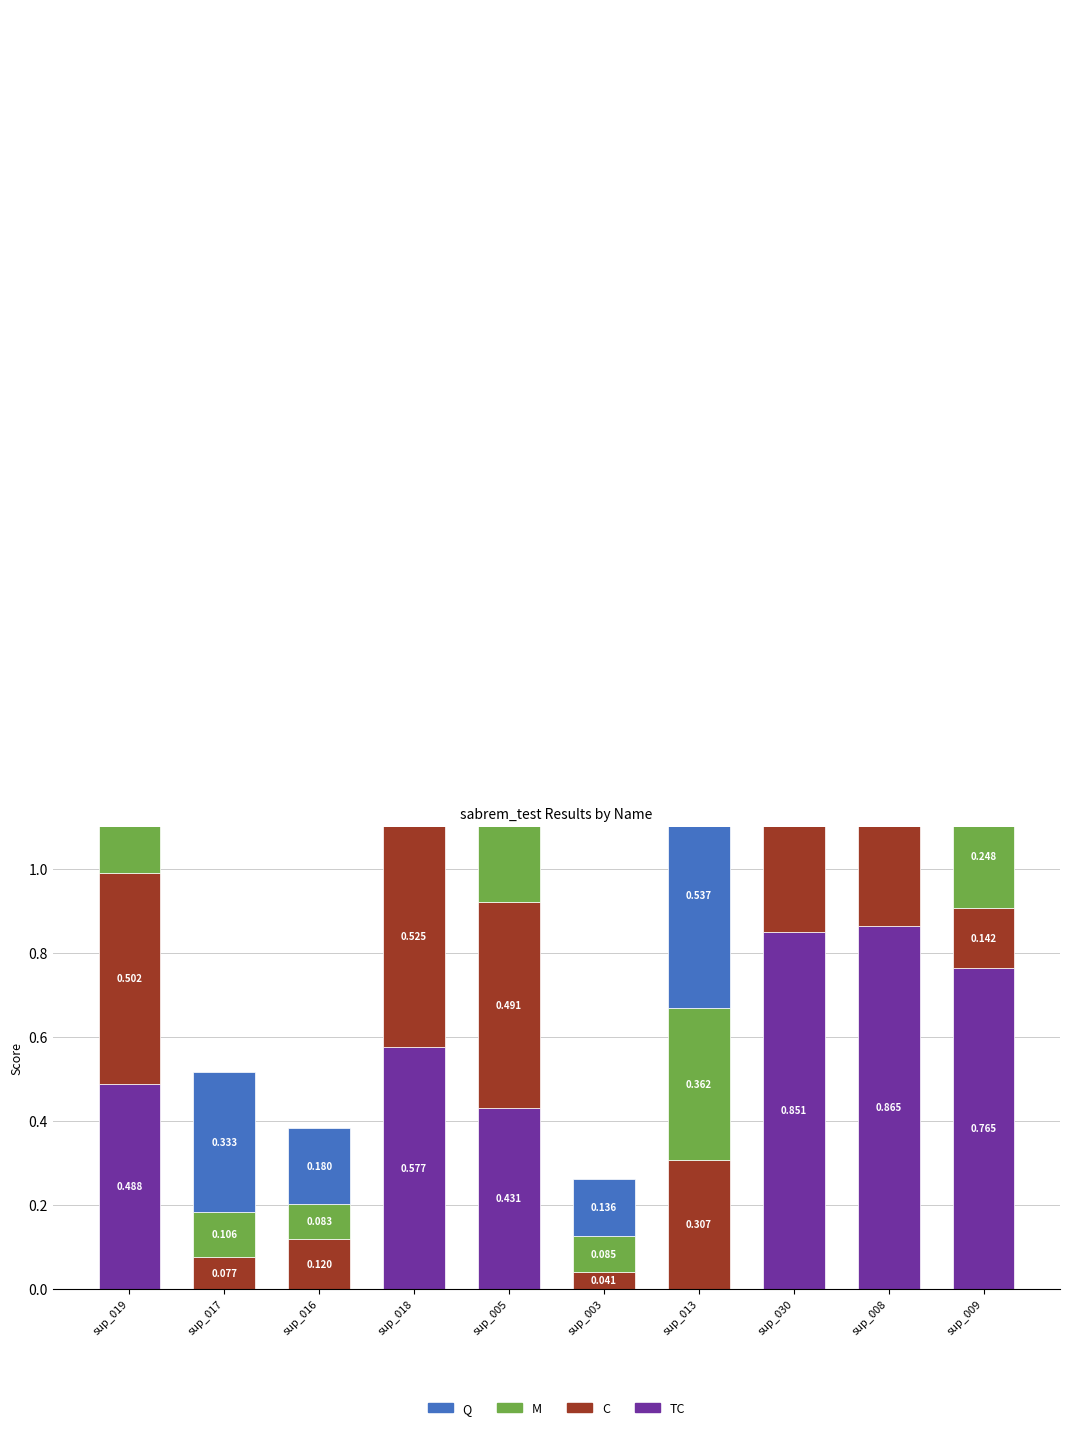

What is the sum of all M values?

4.4